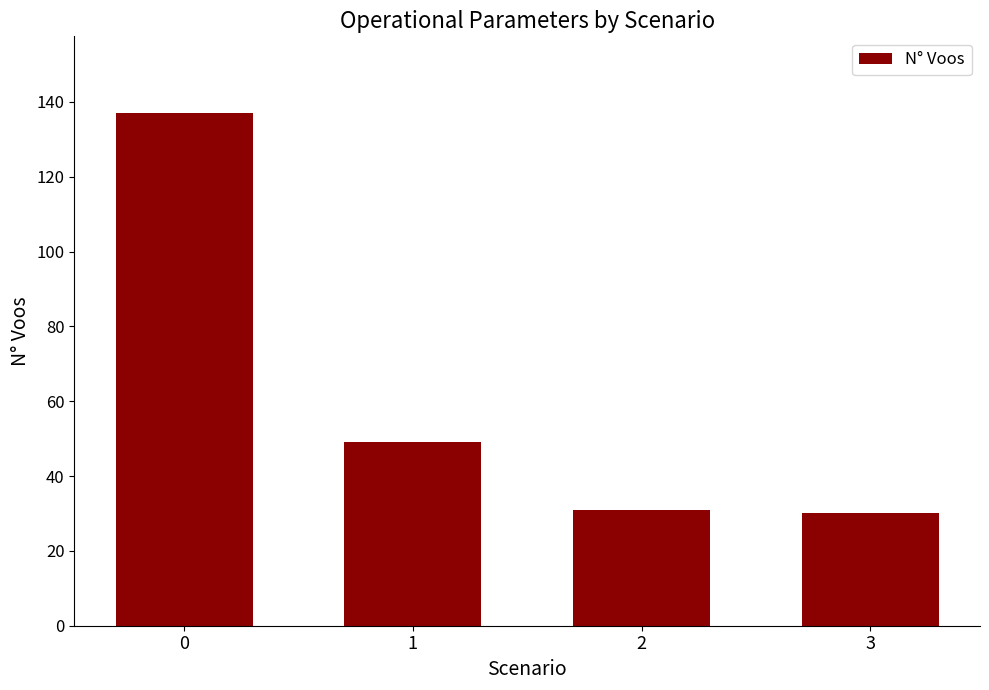

What is the value of the 3rd bar from the left?

31